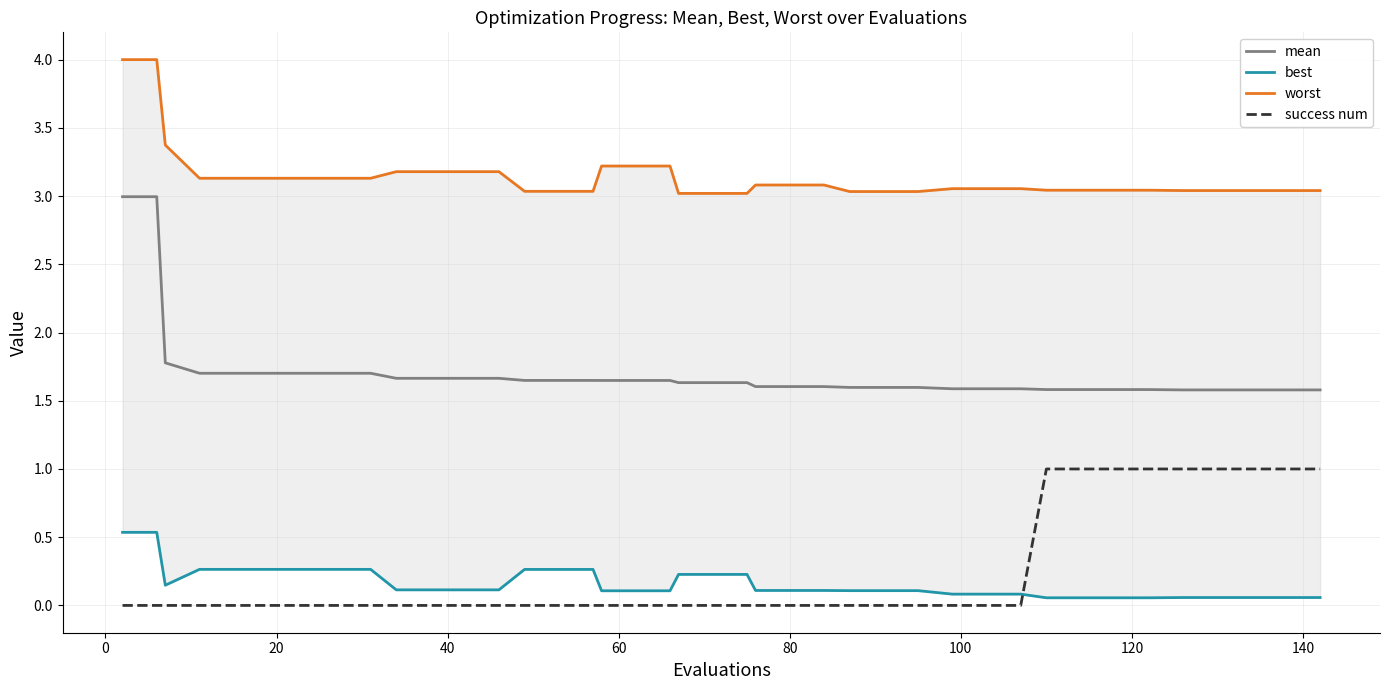

True or false: mean and success num cross at least once.

False